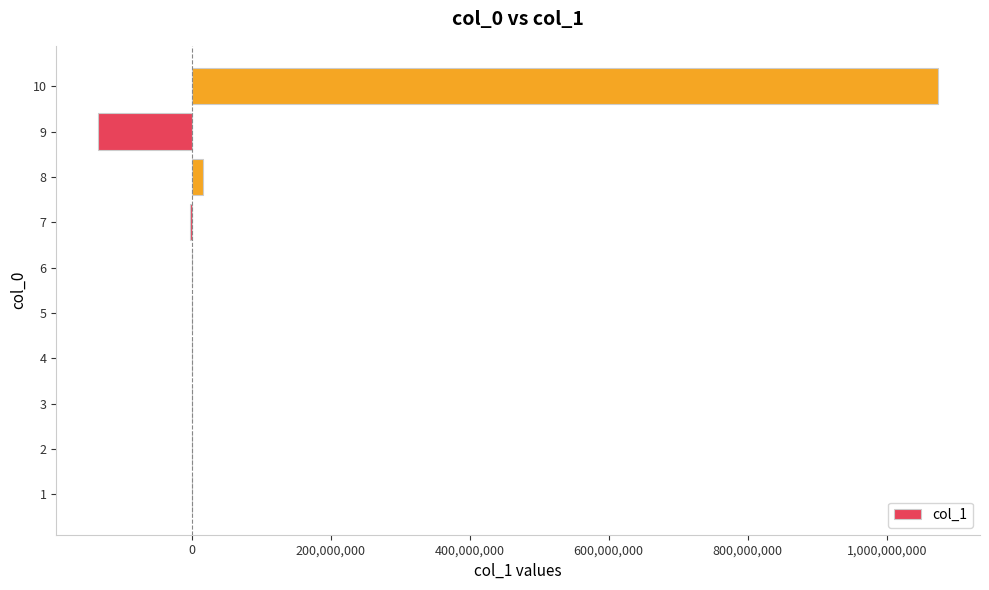

Is it true that the value at 9 is -134217728?

True